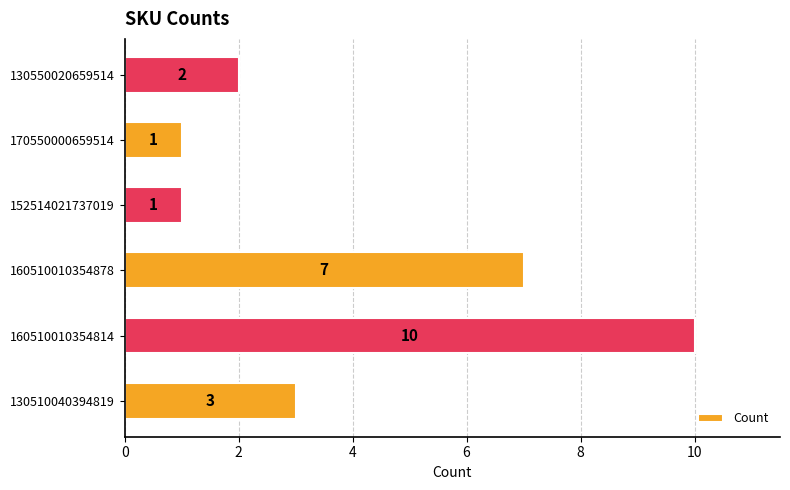

How many data points does each series have?

6